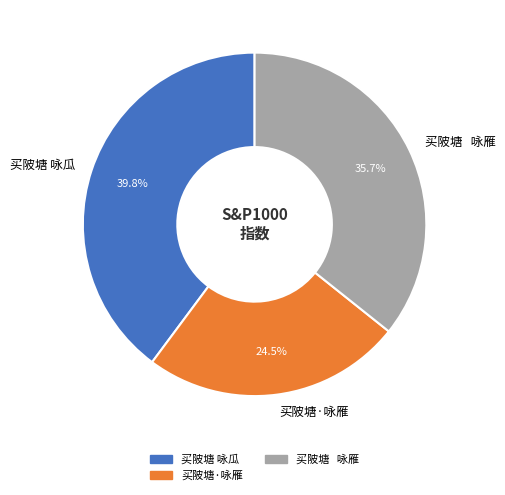

What portion of the pie excludes 买陂塘·咏雁?

75.5%